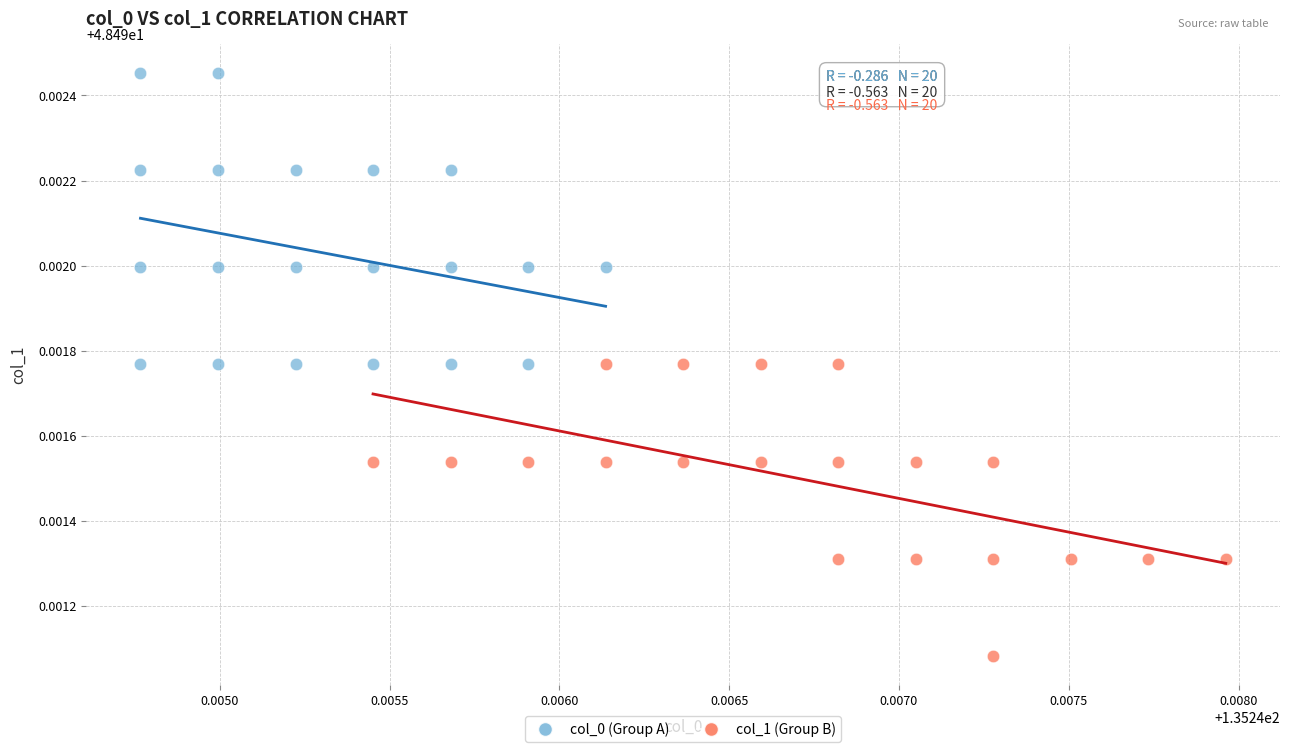

What are all the series names shown in the legend?

col_0 (Group A), col_1 (Group B)